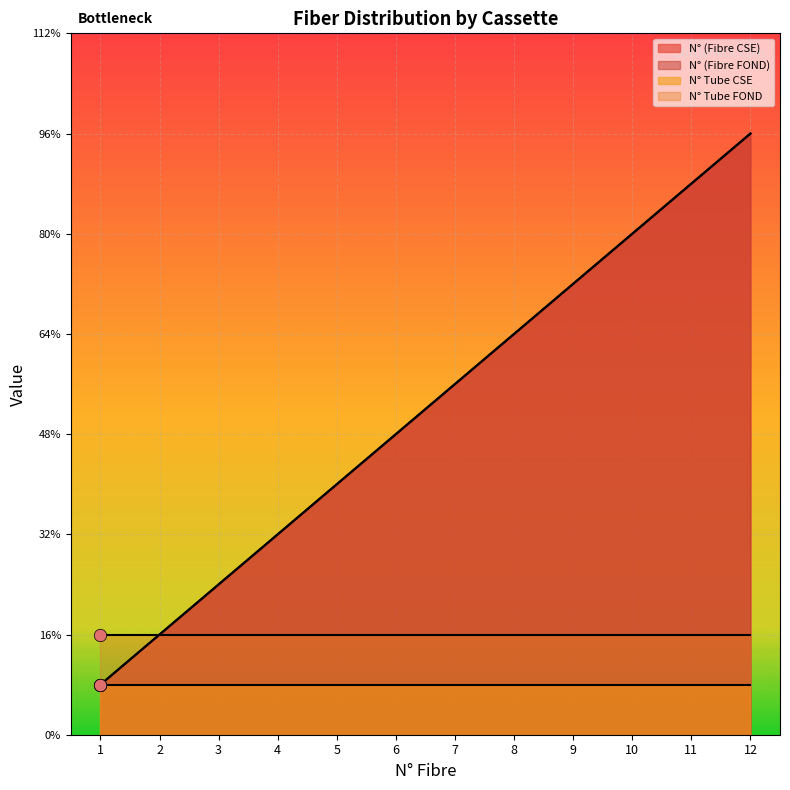

Is the value of N° (Fibre CSE) at 8 greater than the value of N° (Fibre FOND) at 5?

Yes